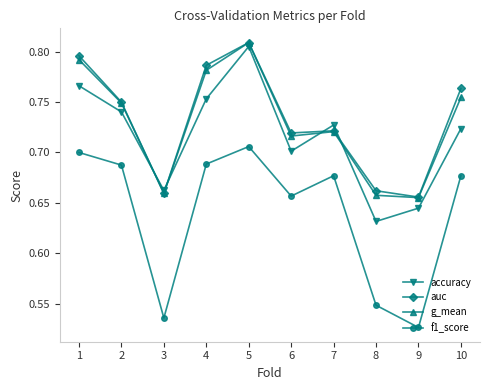

The value of g_mean at 7 is 0.2. True or false?

False